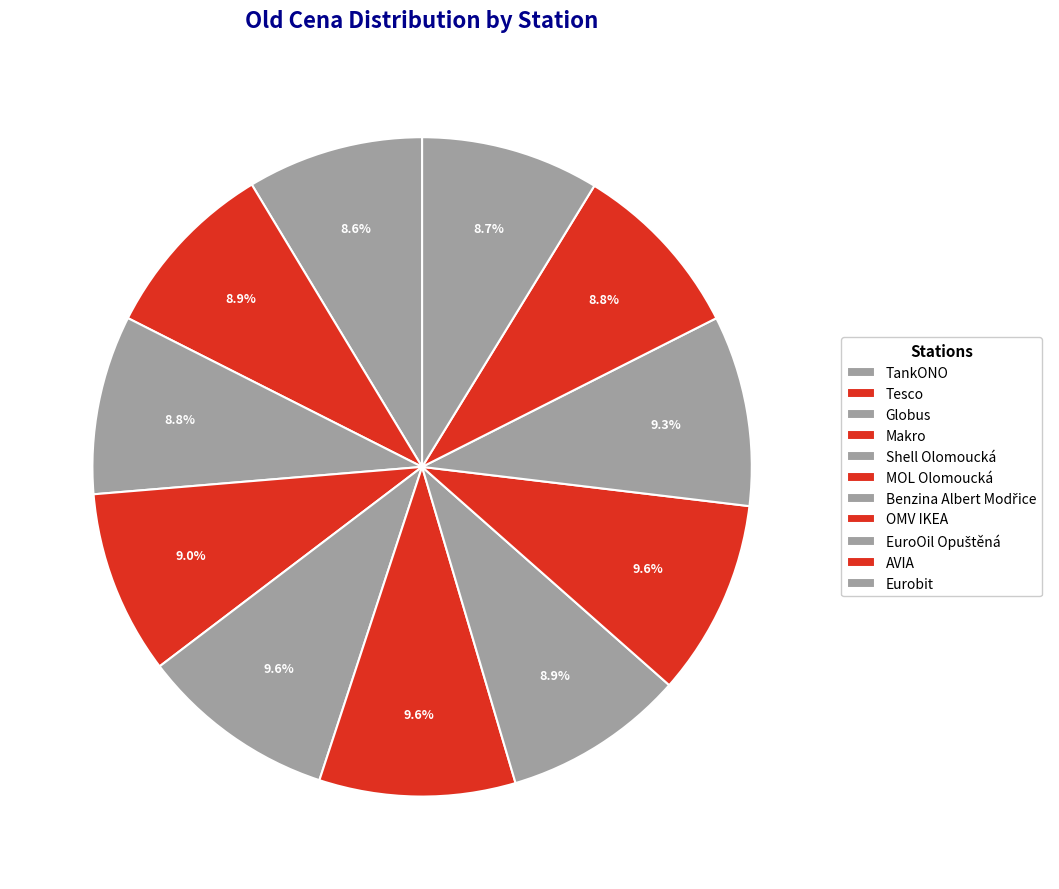

Which category has the biggest portion of the pie?

Shell Olomoucká